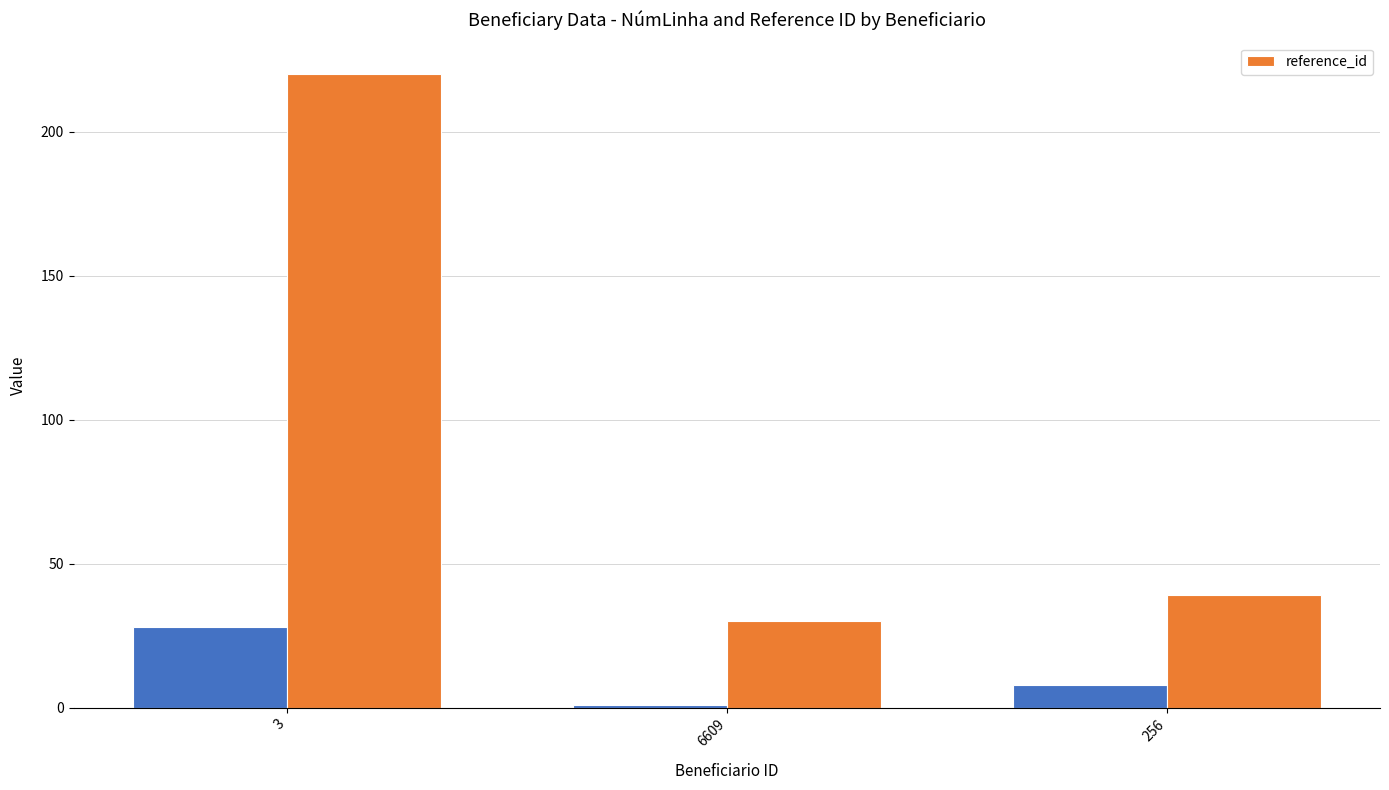

How many data points are less than 39?

1